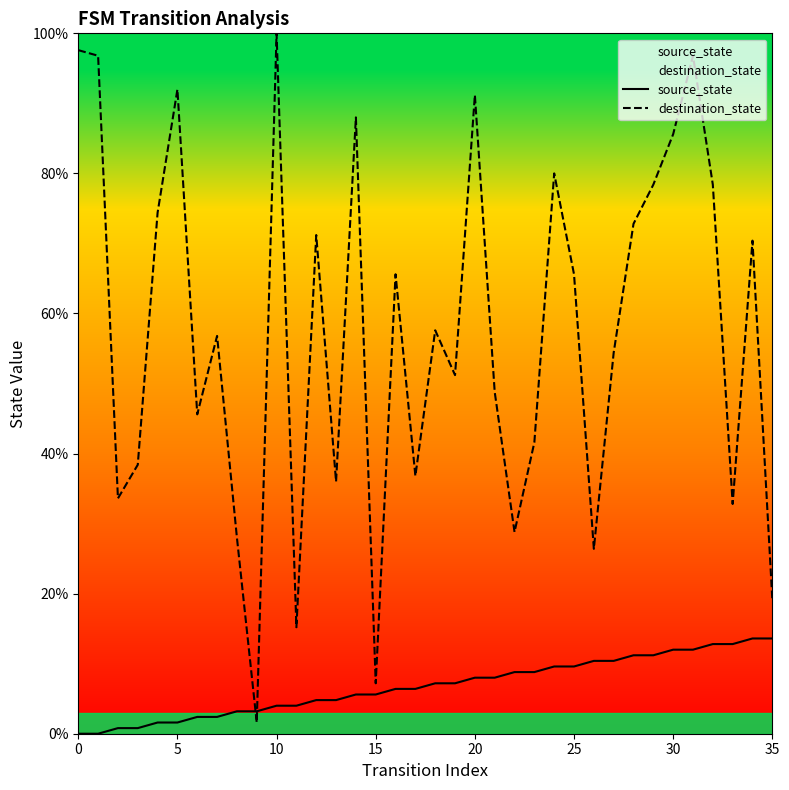

What is the difference between the maximum and minimum values in the destination_state series?

98.4